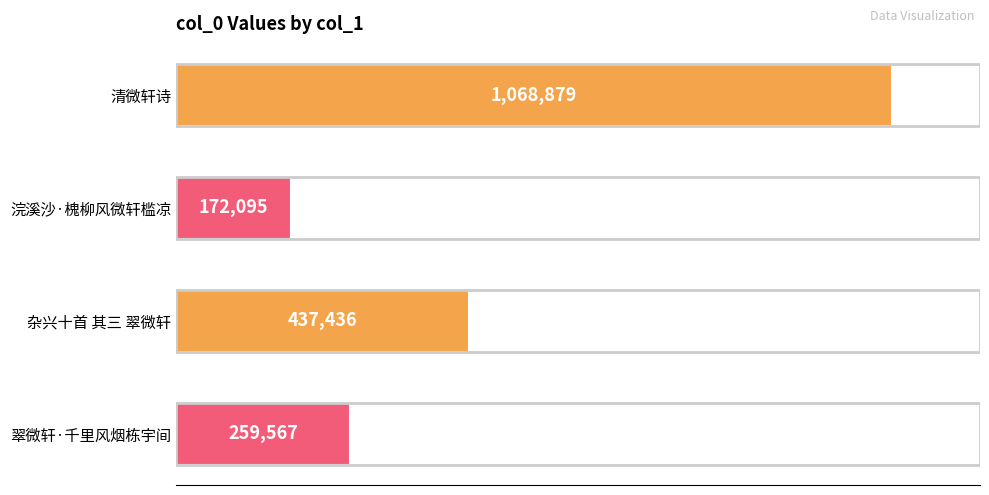

What is the average value?

484494